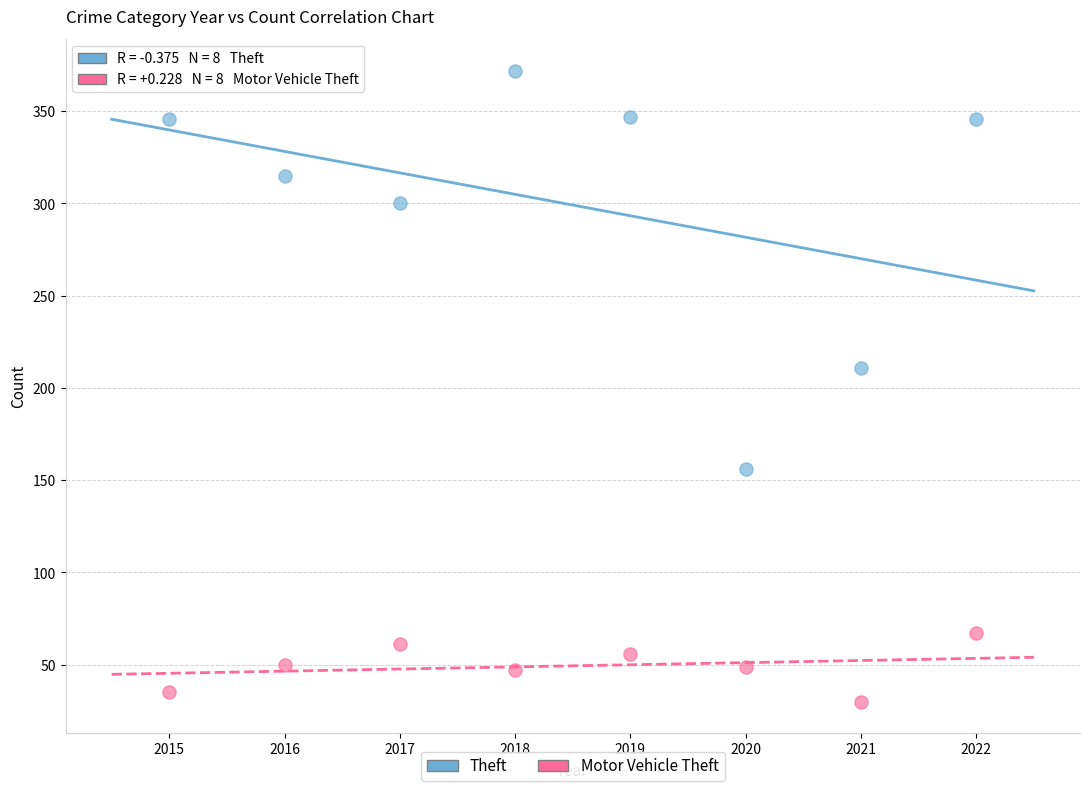

Which series reaches the minimum Y coordinate?

Motor Vehicle Theft